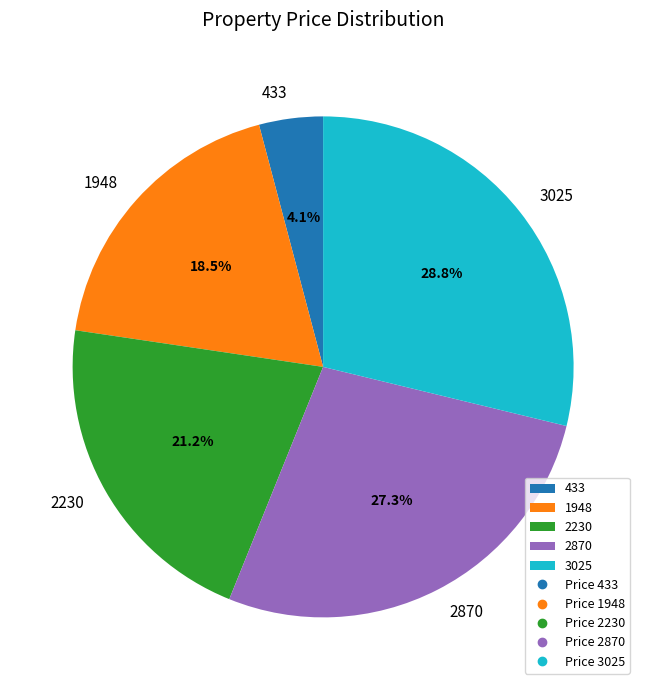

To the nearest percent, what portion does 3025 represent?

29%